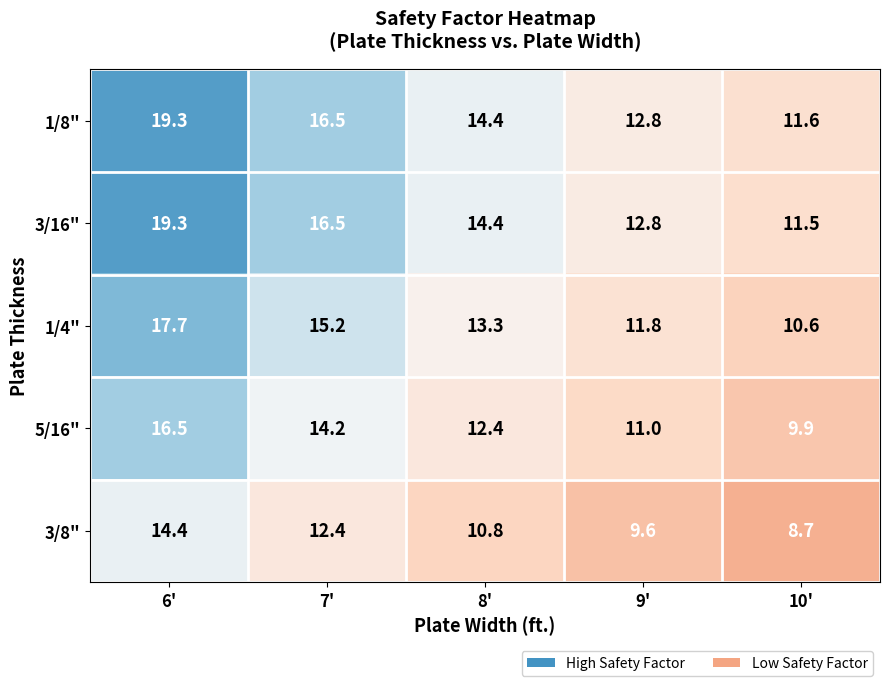

Where is 1/4" nearest to the value 14?

8'